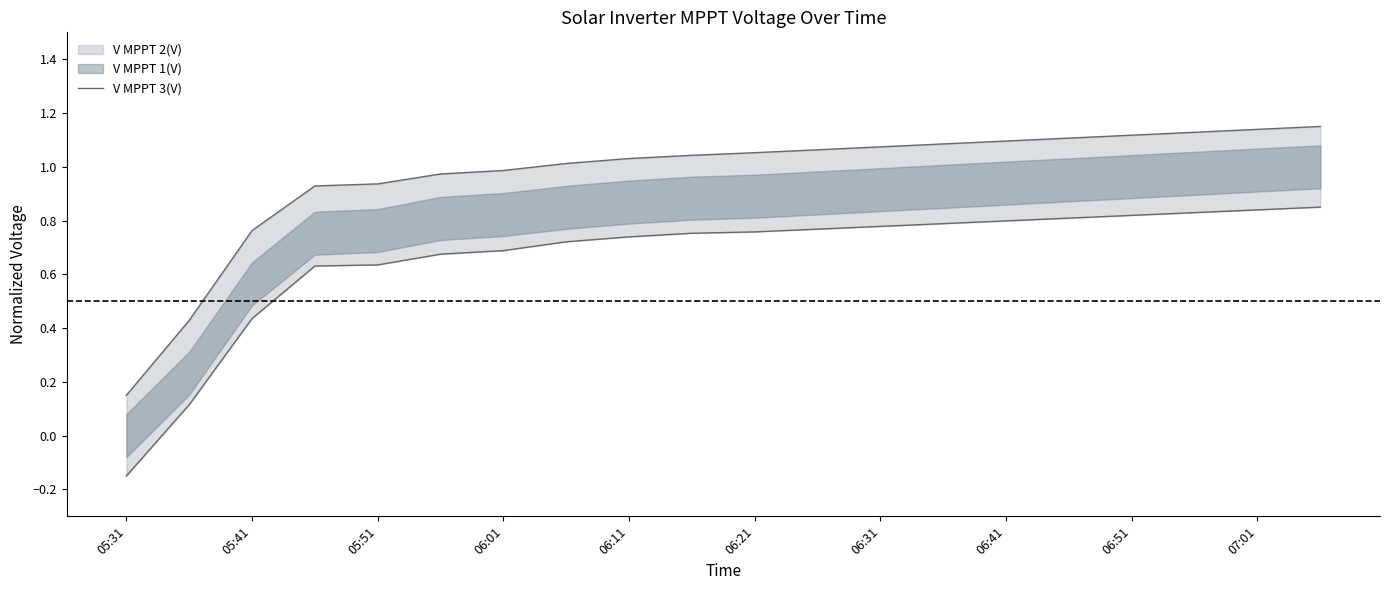

Is this an area chart (filled region under the line)?

No